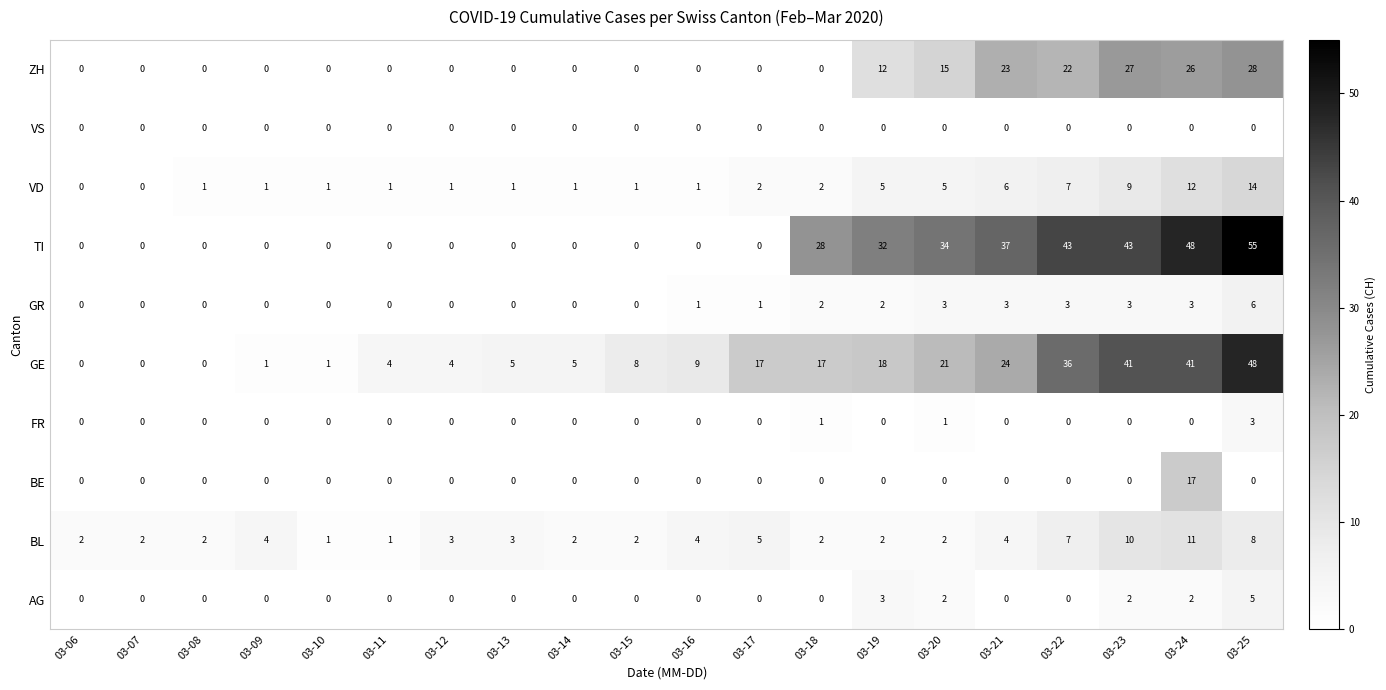

Count the number of data series in this chart.

10